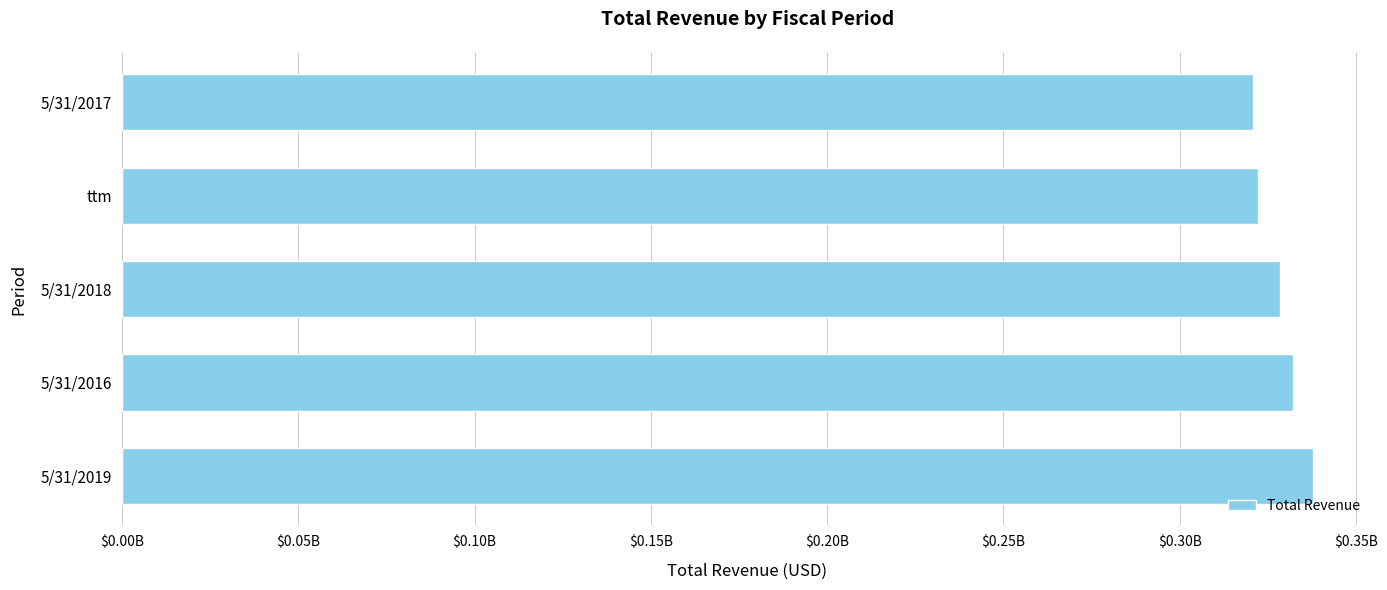

Does the chart contain any negative values?

No